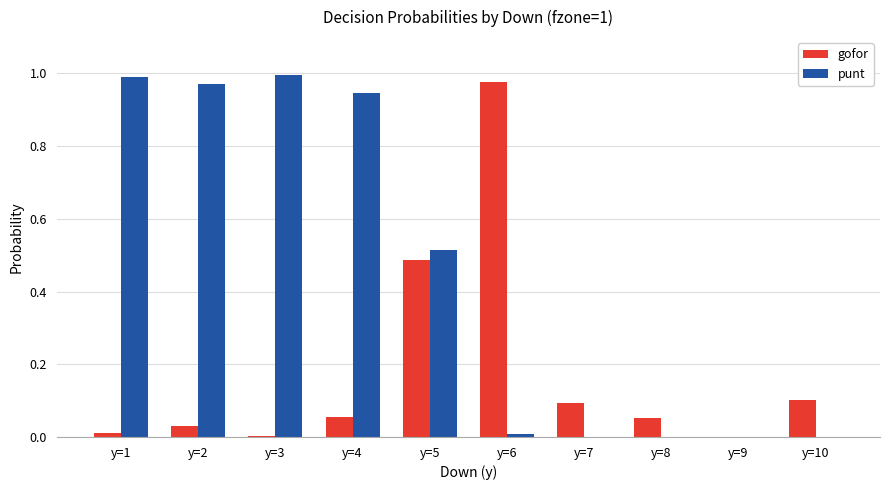

What is the sum of all gofor values?

1.8